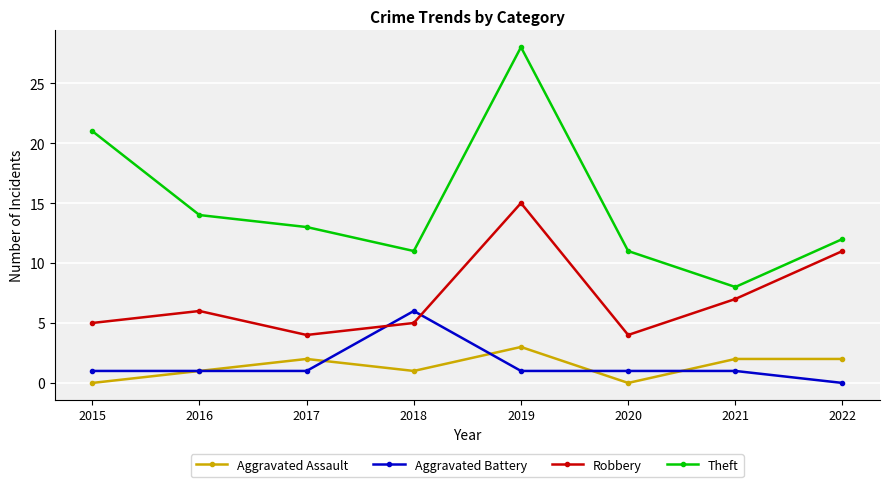

Reading left to right, list all the values displayed in this chart.

Aggravated Assault: 0	1	2	1	3	0	2	2
Aggravated Battery: 1	1	1	6	1	1	1	0
Robbery: 5	6	4	5	15	4	7	11
Theft: 21	14	13	11	28	11	8	12